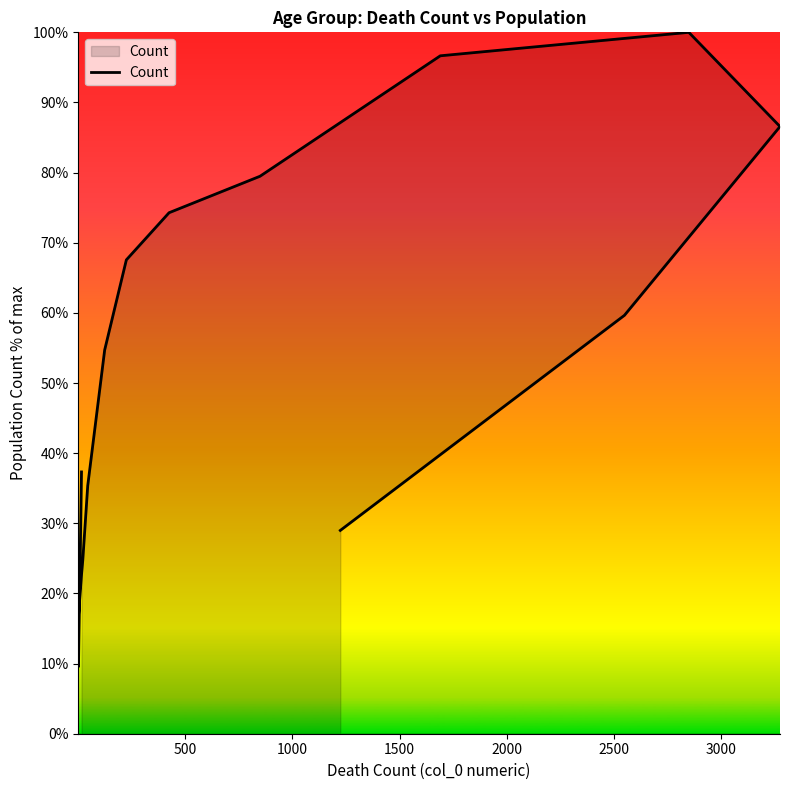

What is the smallest value displayed?

9.6